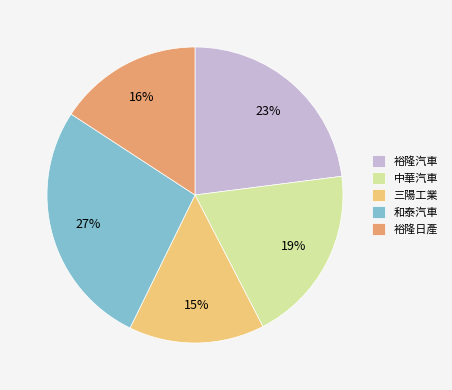

Which slice is the largest?

和泰汽車